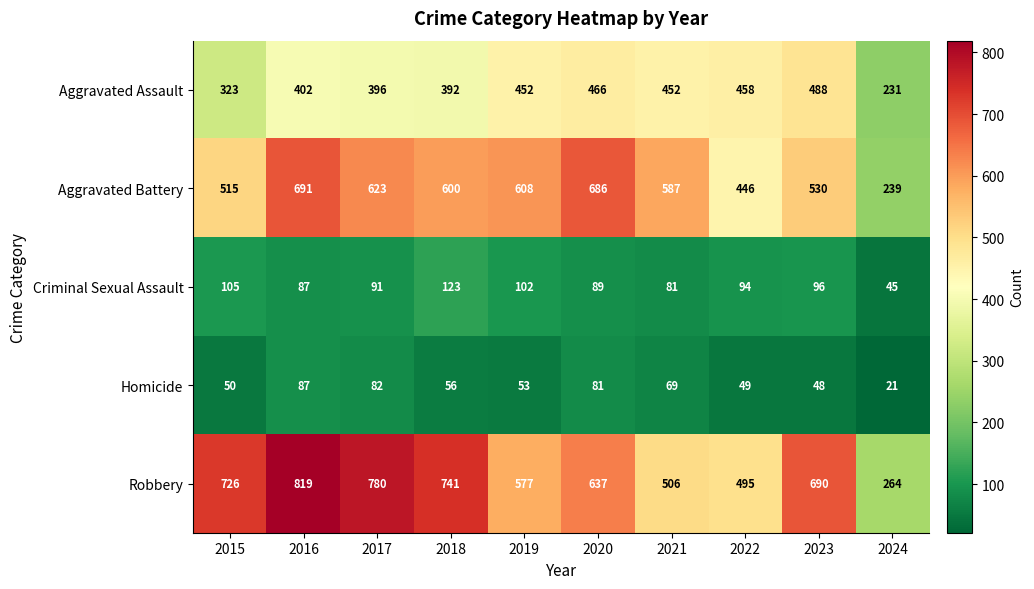

What is the sum of the Aggravated Battery values at 2023 and 2022?

976